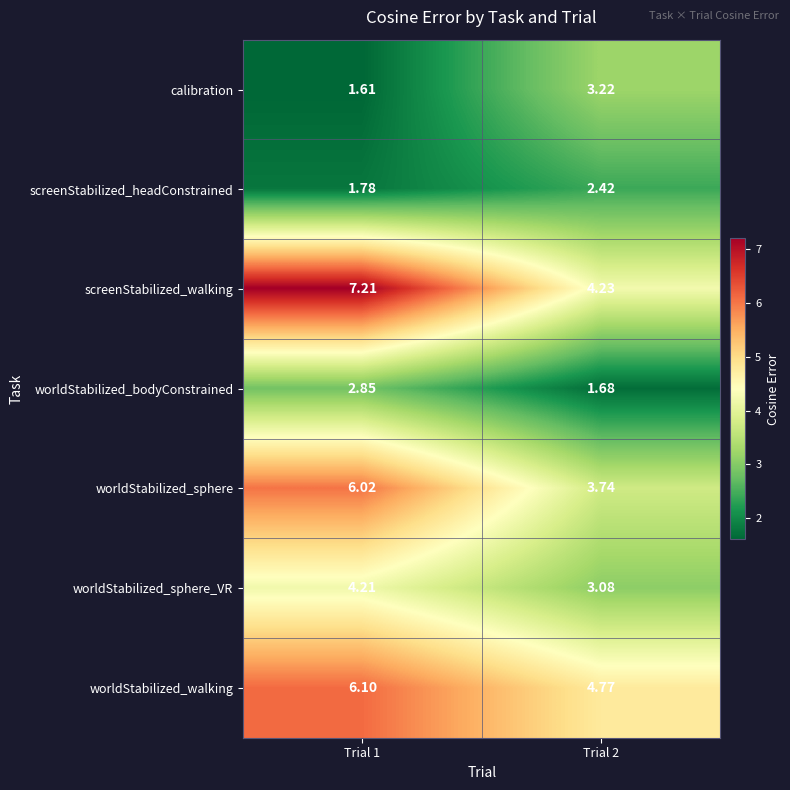

Which series has the largest total across all categories?

screenStabilized_walking